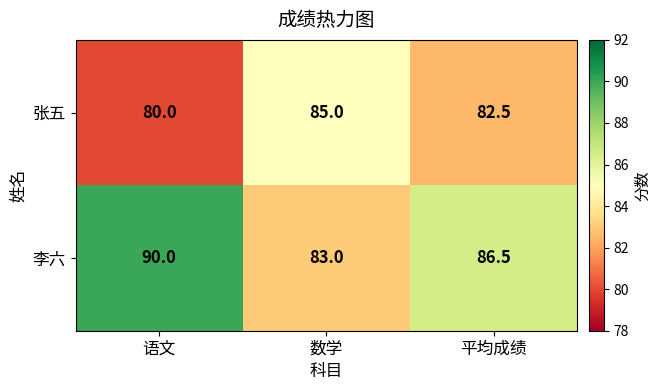

What is the difference between the maximum and second lowest values in the 李六 series?

3.5